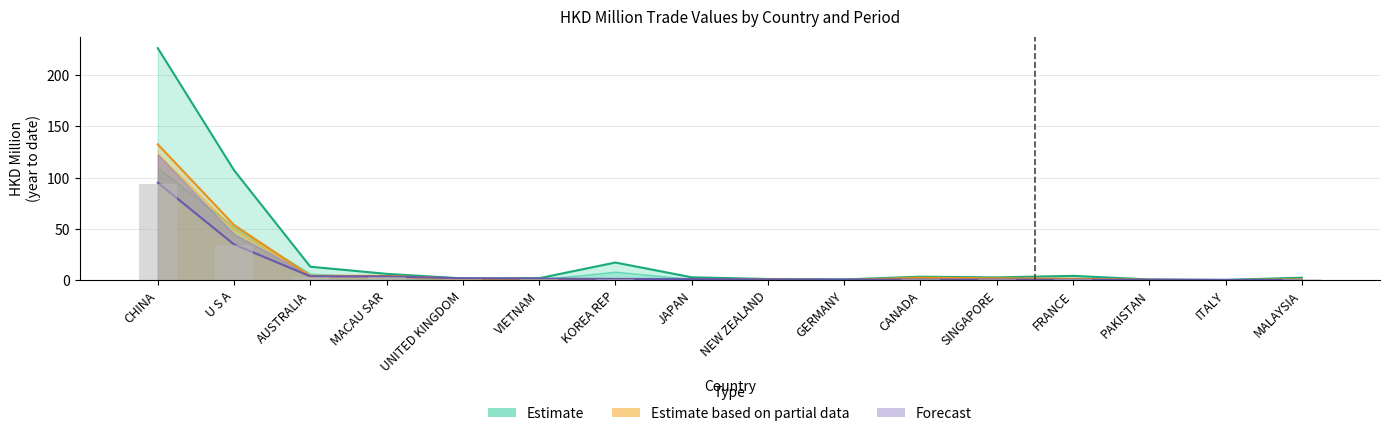

The value of 201808_share at UNITED KINGDOM is 0.8. True or false?

False